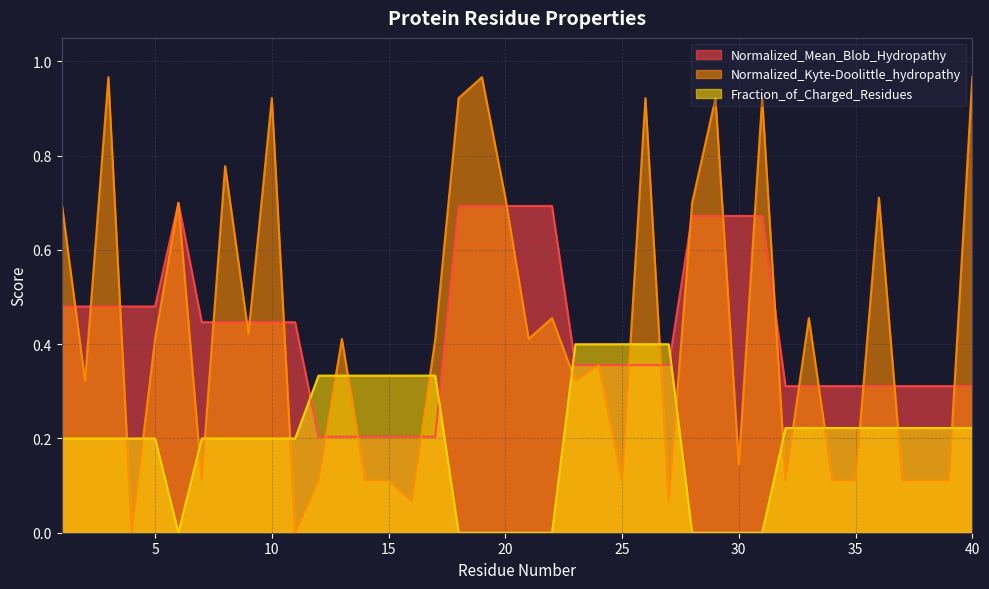

At which category is the sum across all series the highest?

26